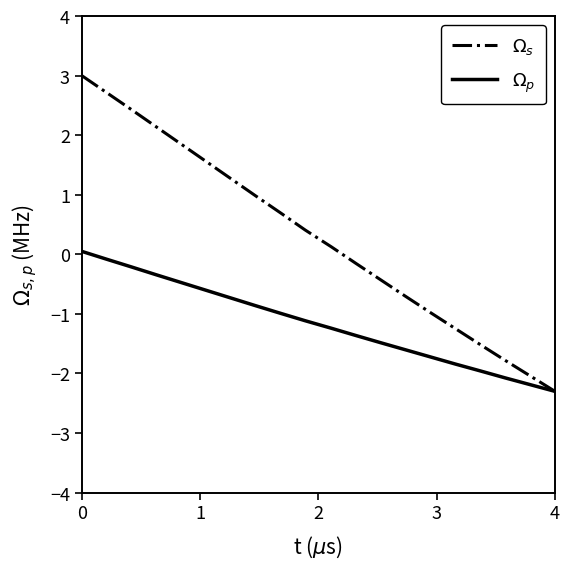

What is the smallest value displayed?

-2.3